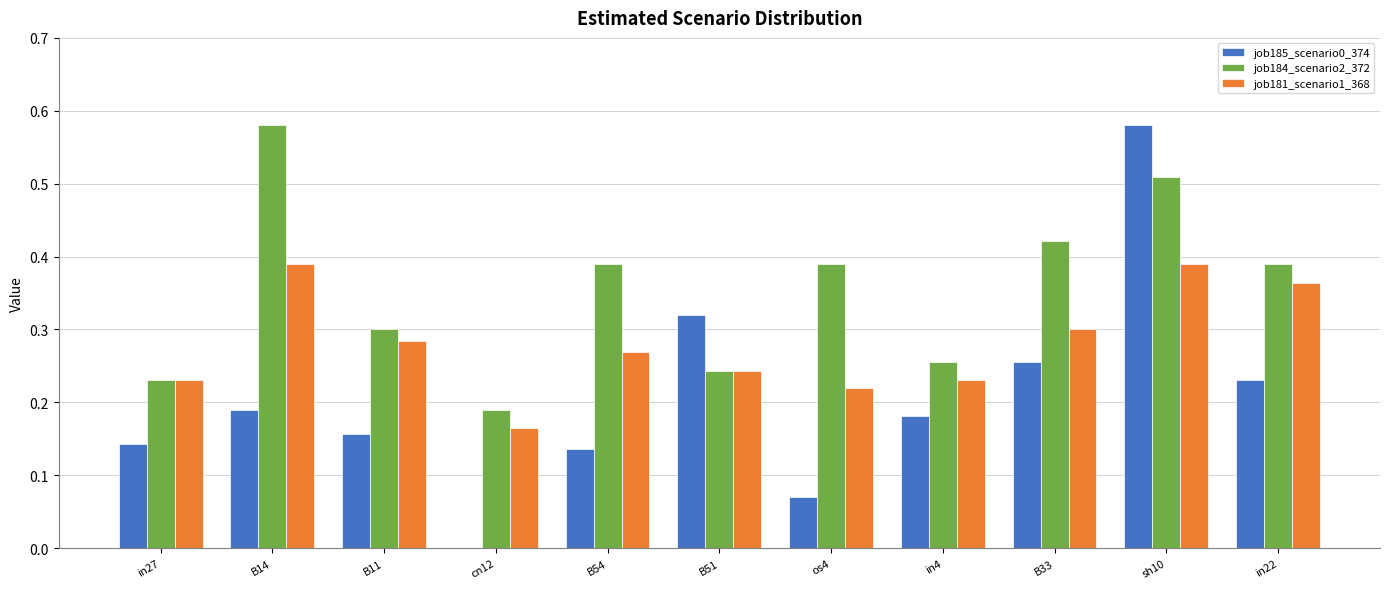

Is the value of job184_scenario2_372 at in27 greater than the value of job185_scenario0_374 at sh10?

No